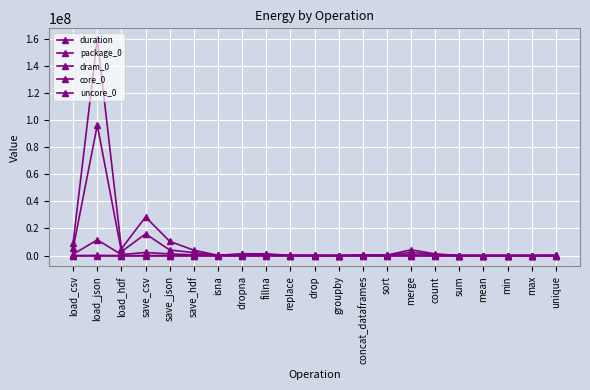

Count the number of categories in the chart.

21